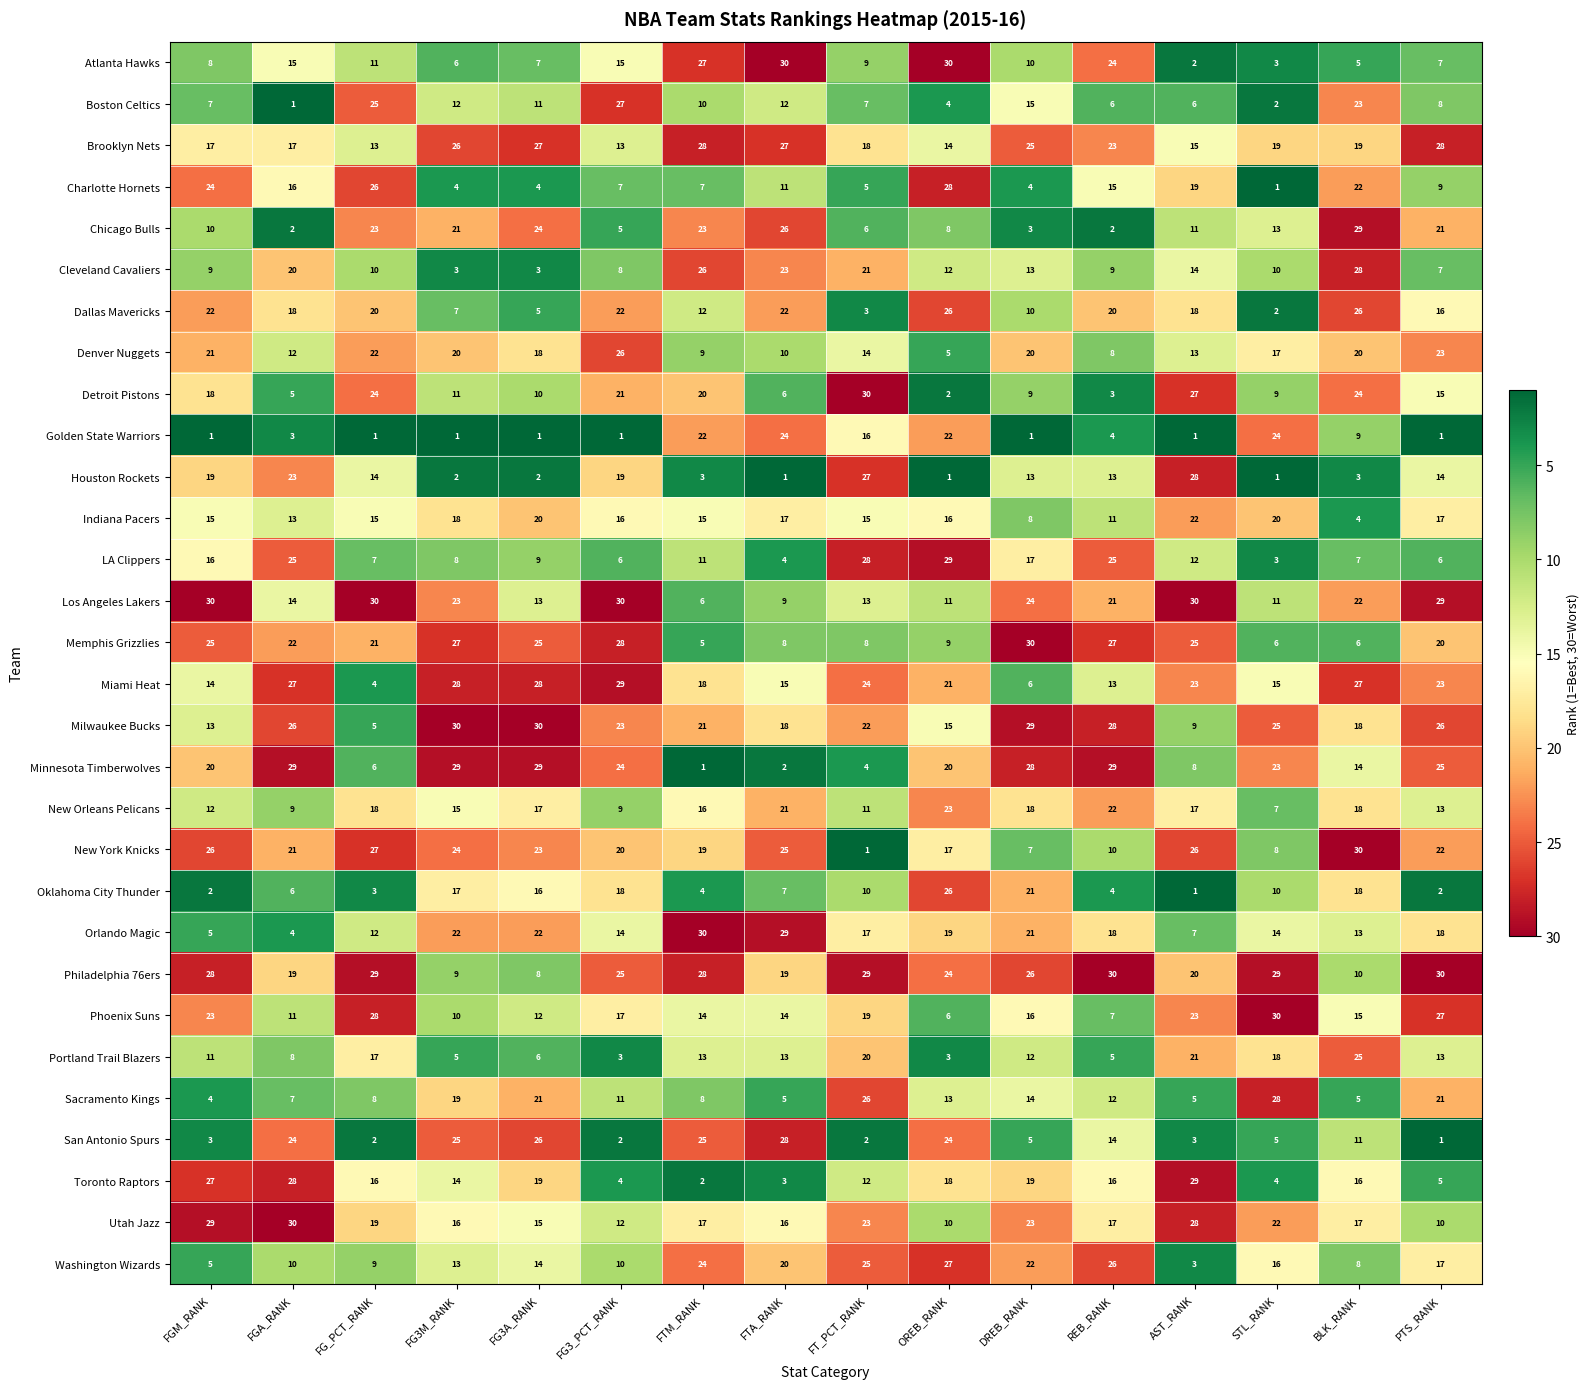

What is the sum of the Houston Rockets values at AST_RANK and BLK_RANK?

31